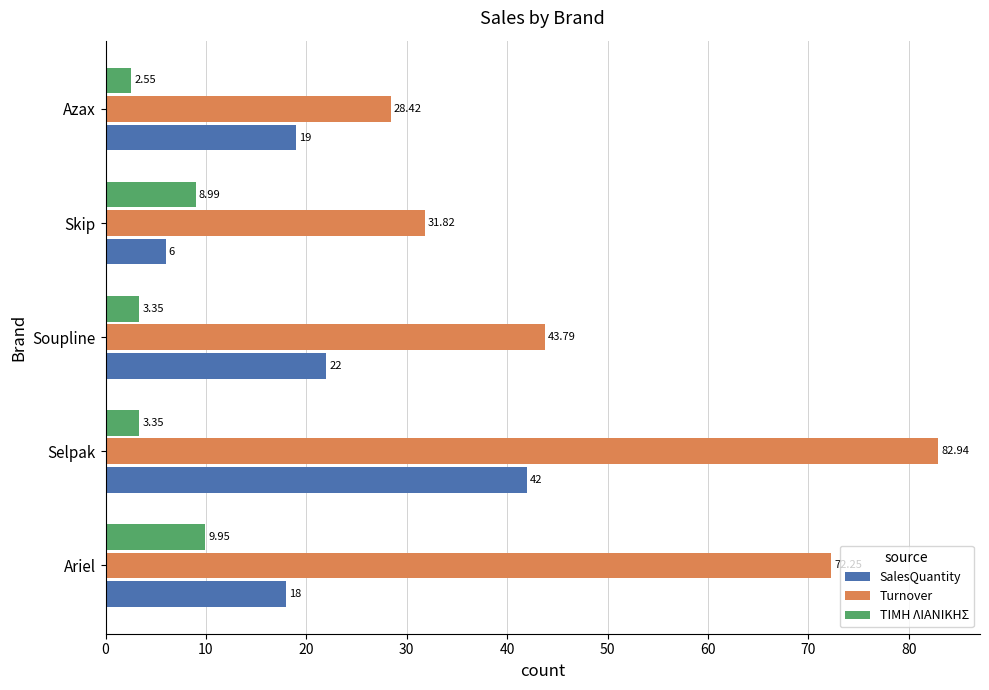

Rank the series by their average value, from highest to lowest.

Turnover, SalesQuantity, ΤΙΜΗ ΛΙΑΝΙΚΗΣ